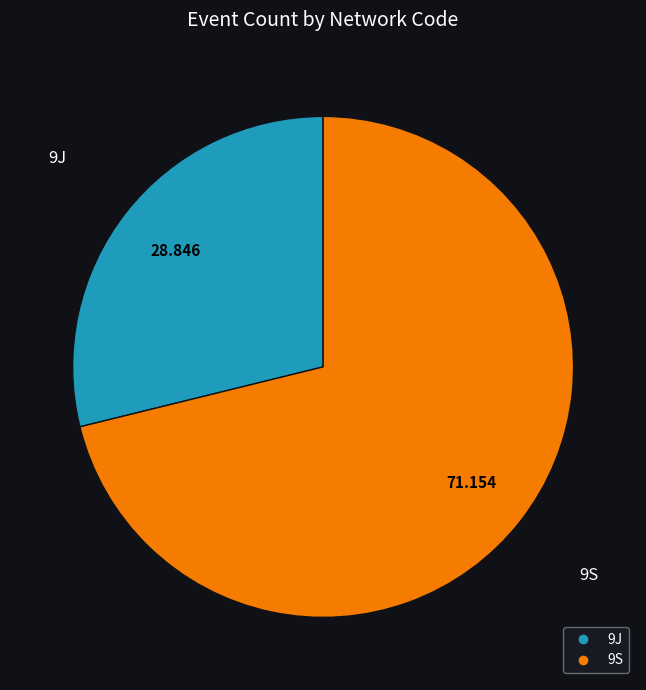

Is there a majority slice in this chart?

Yes